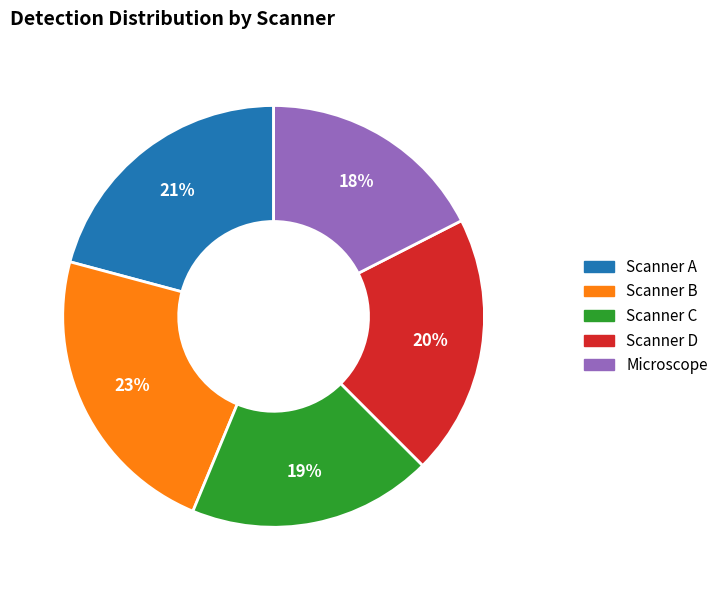

Which slice is the largest?

Scanner B